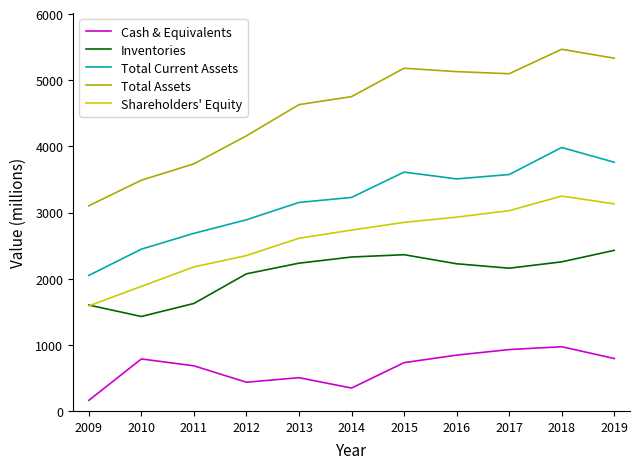

Which series has the largest total across all categories?

Total Assets